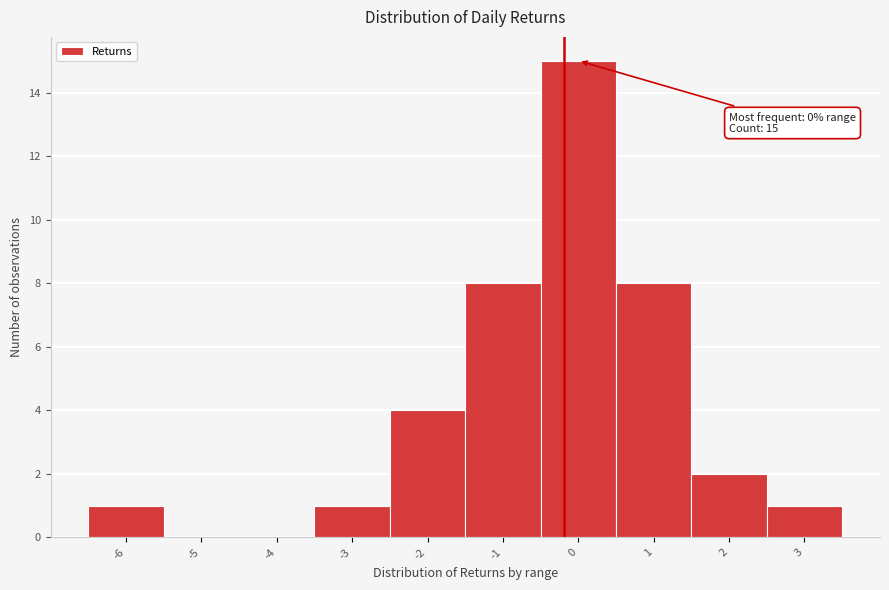

Over which range of the x-axis is the bar tallest?

-0.5 to 0.5